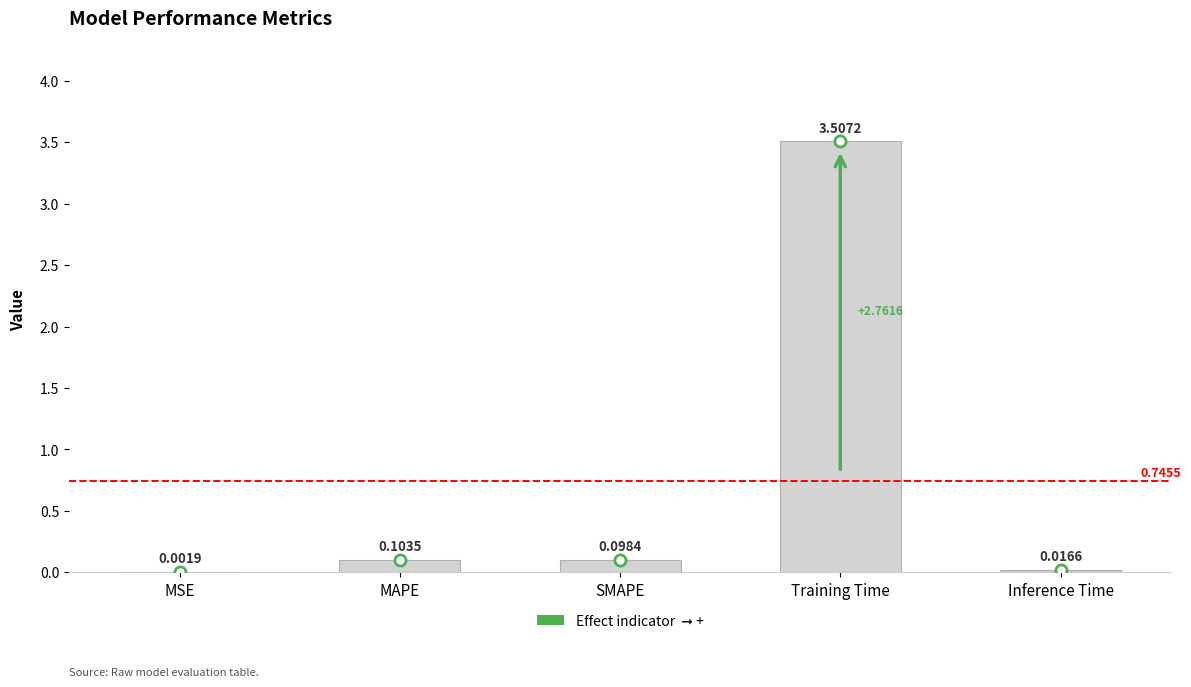

The chart shows a value of 0.9 at Training Time. True or false?

False